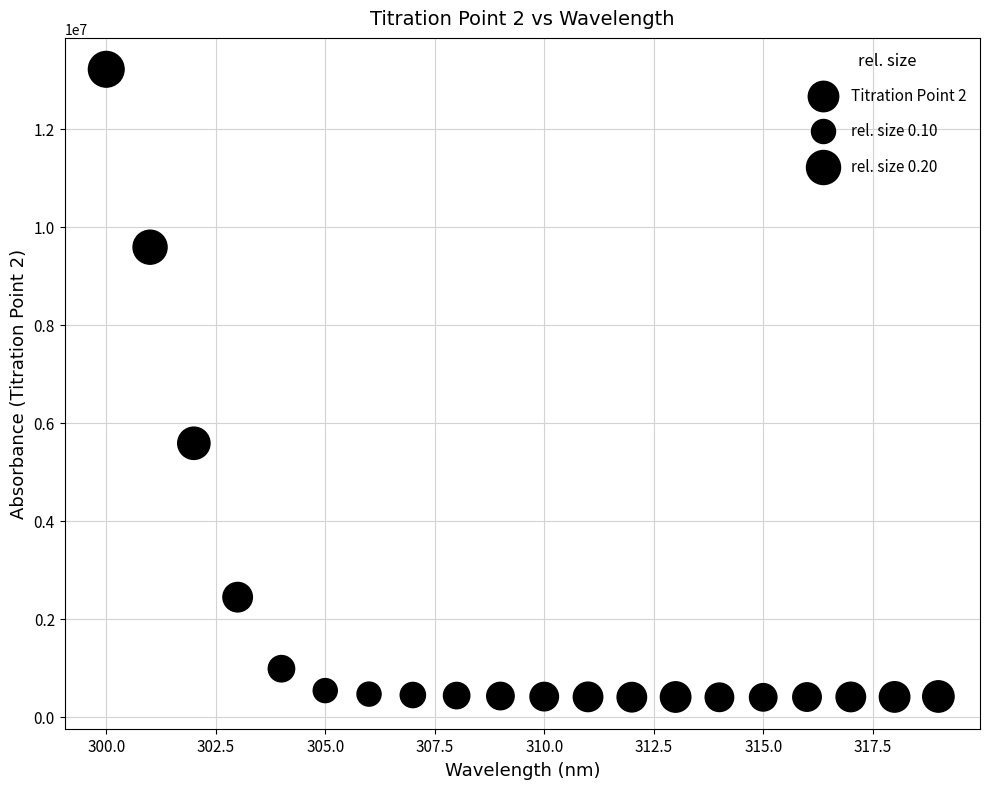

What Y value in the scatter plot is closest to 6807450?

5583570